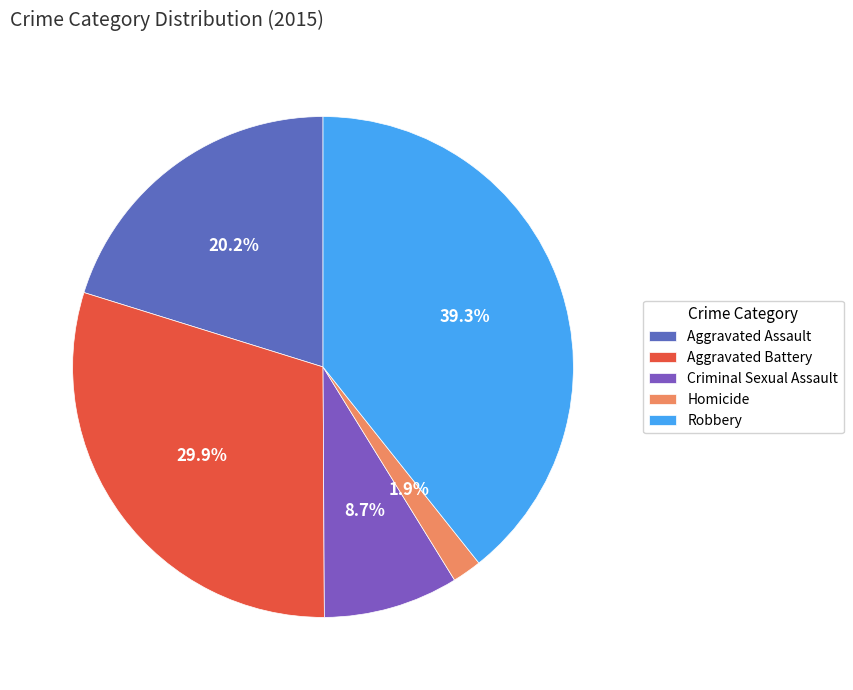

To the nearest percent, what is the difference between the Criminal Sexual Assault and Homicide slice percentages?

7%